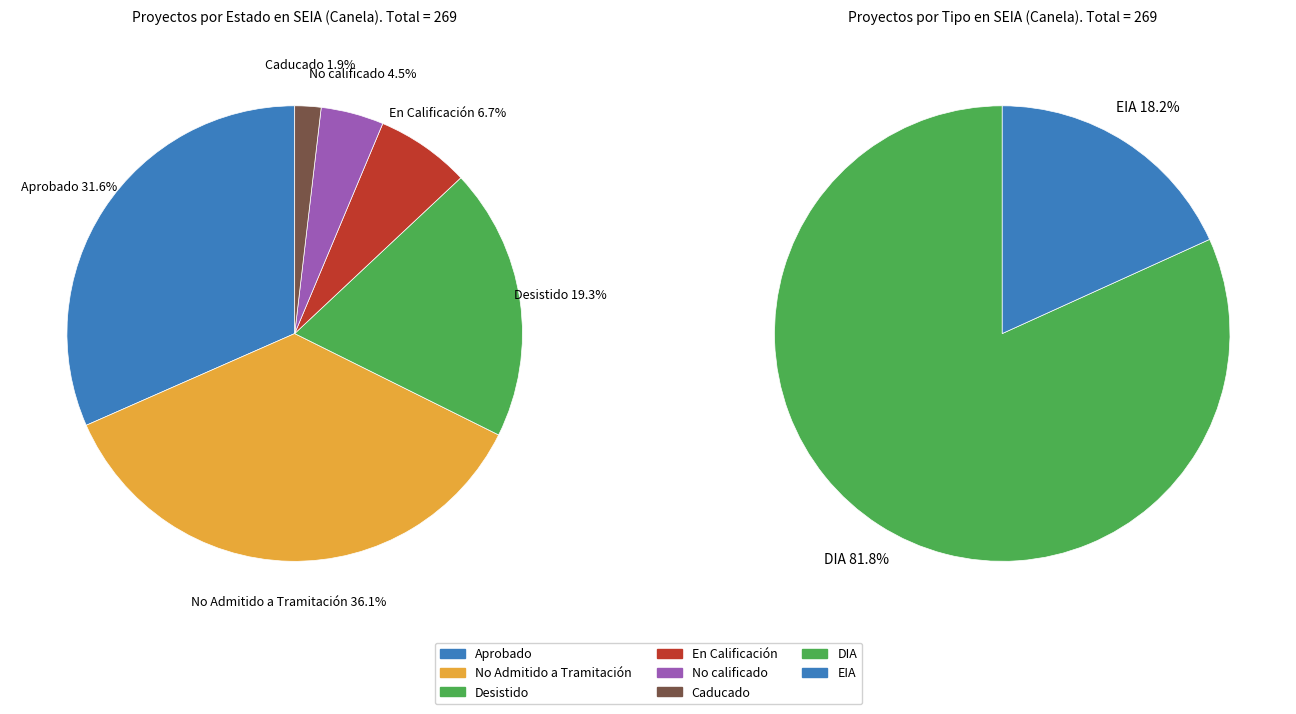

To the nearest percent, what portion does Caducado represent?

2%